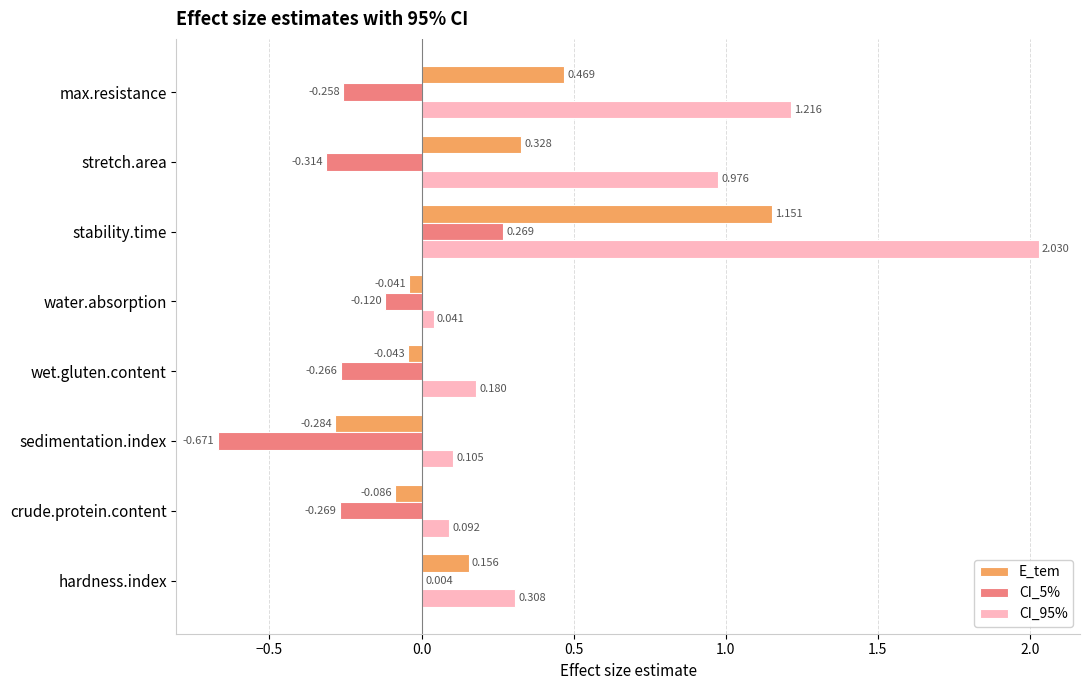

Is the value of E_tem at water.absorption greater than the value of CI_95% at hardness.index?

No